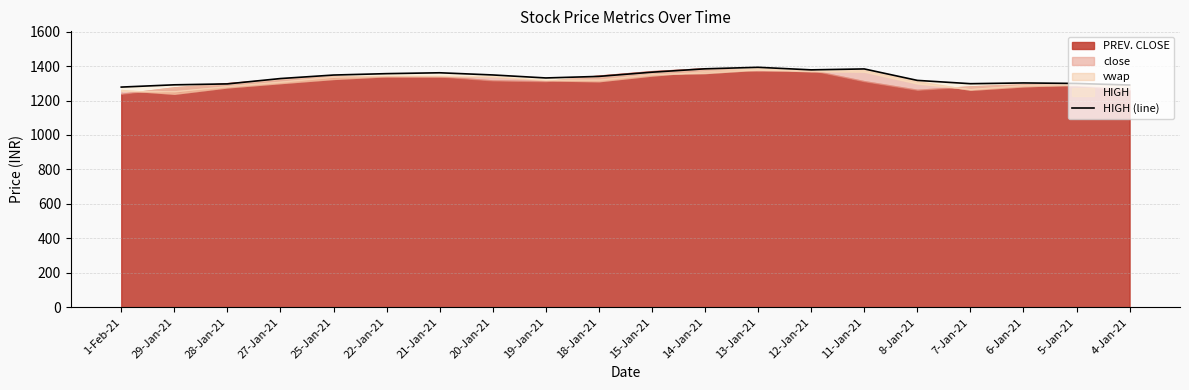

What is the difference between the maximum and minimum values?

114.8